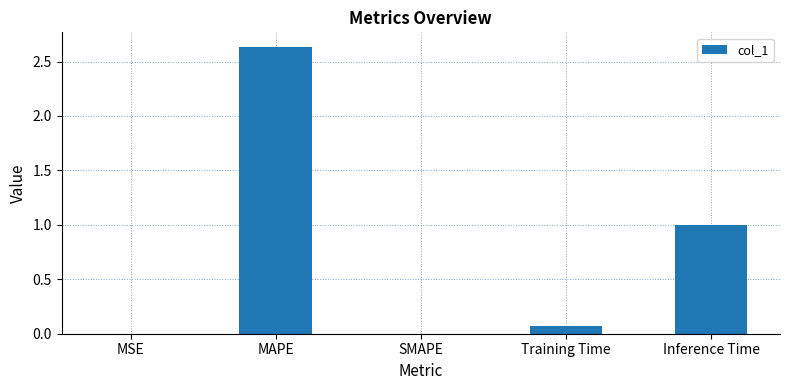

Which label corresponds to the largest value in the chart?

MAPE